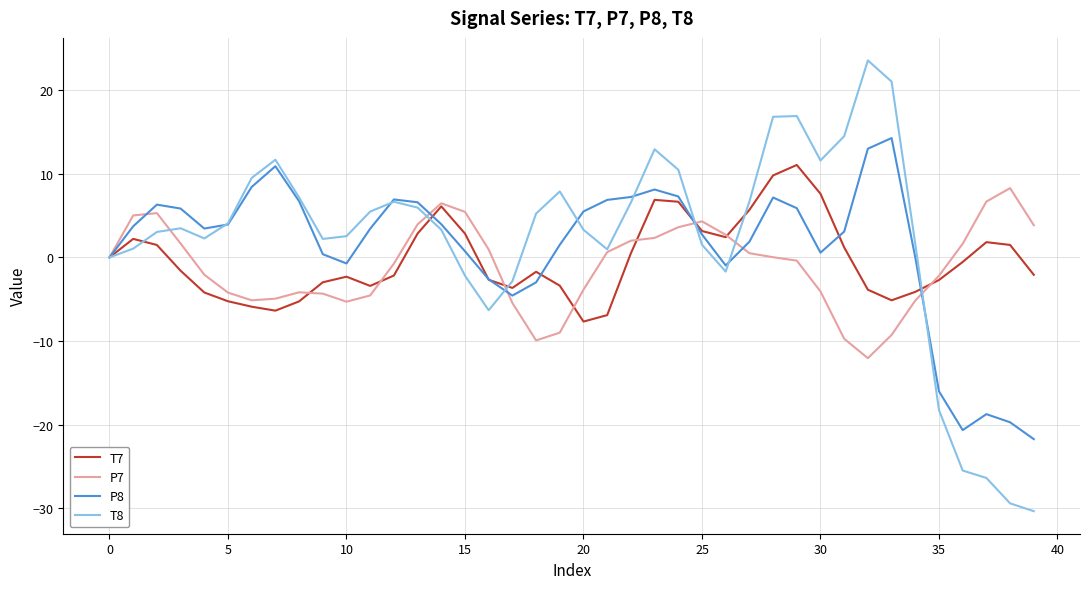

Which series has the largest total across all categories?

T8